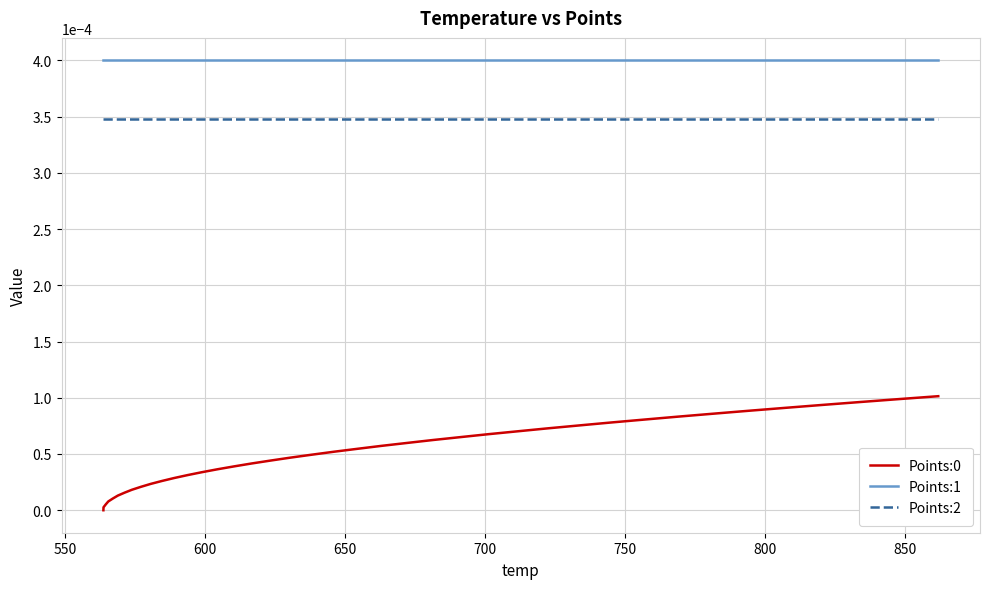

True or false: Points:2 and Points:1 intersect in this chart.

False